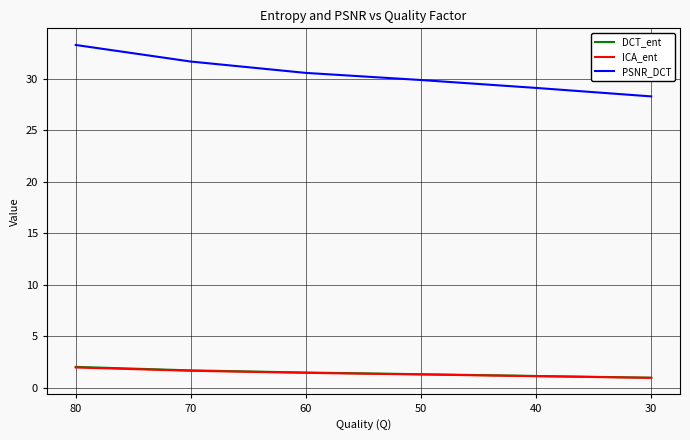

What is the difference between the PSNR_DCT values at 30 and 50?

1.6